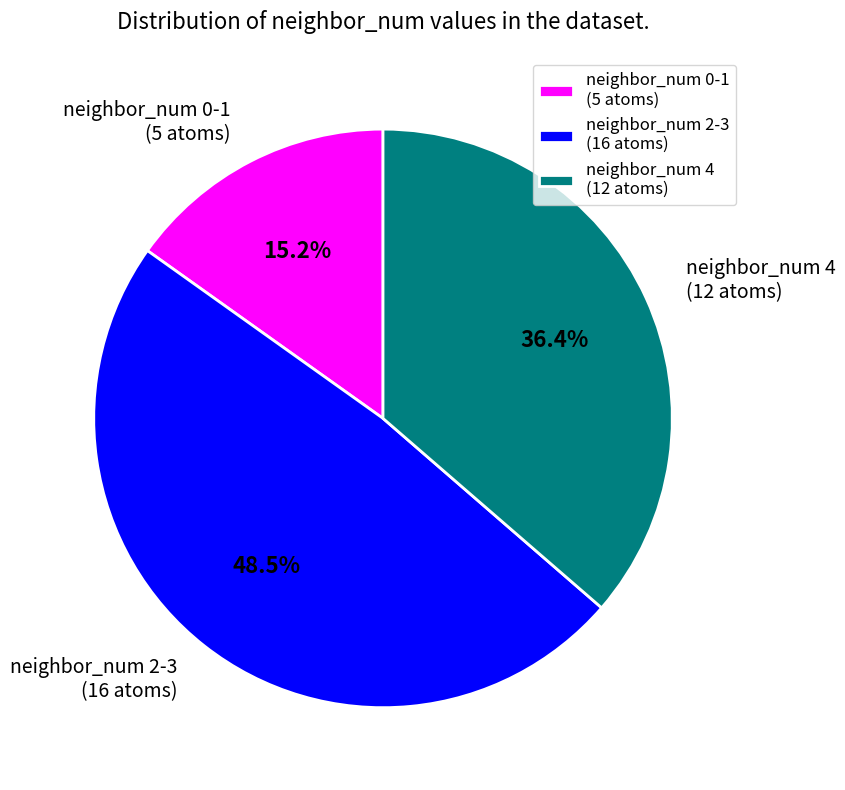

Approximately how many times larger is the value at neighbor_num 0-1 (5 atoms) compared to neighbor_num 4 (12 atoms)?

0.4